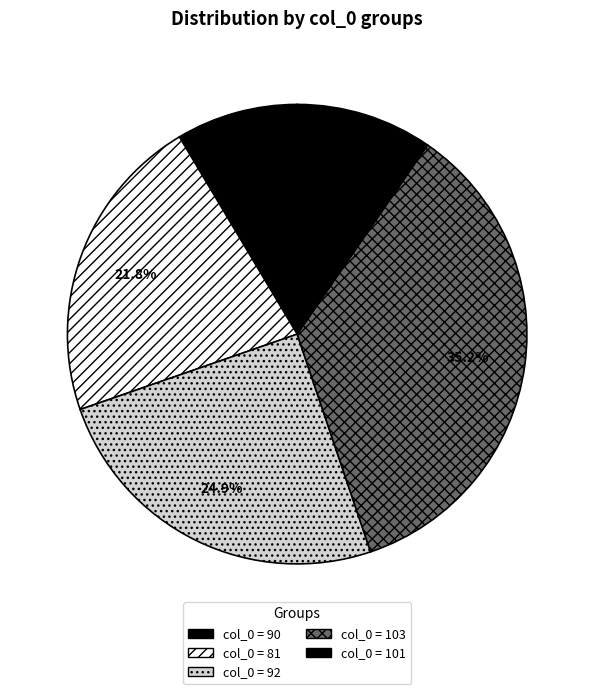

How many segments does this pie chart have?

5